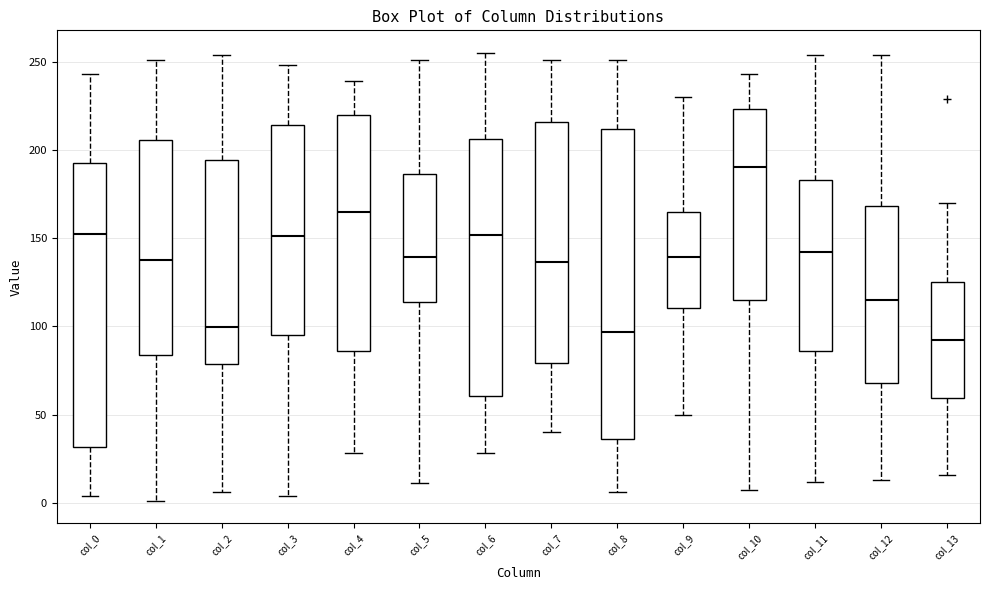

Where does the upper whisker of the box for col_2 end on the y-axis? The values are not printed on the chart, so give them approximately, as read against the axis.

255